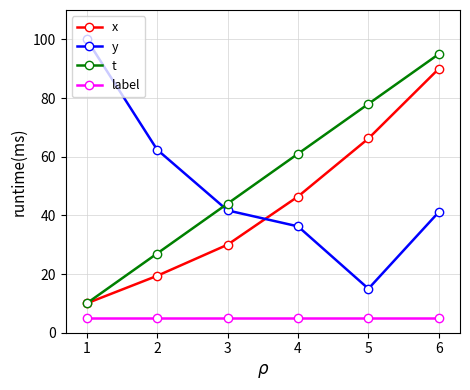

What is the smallest value displayed?

5.0